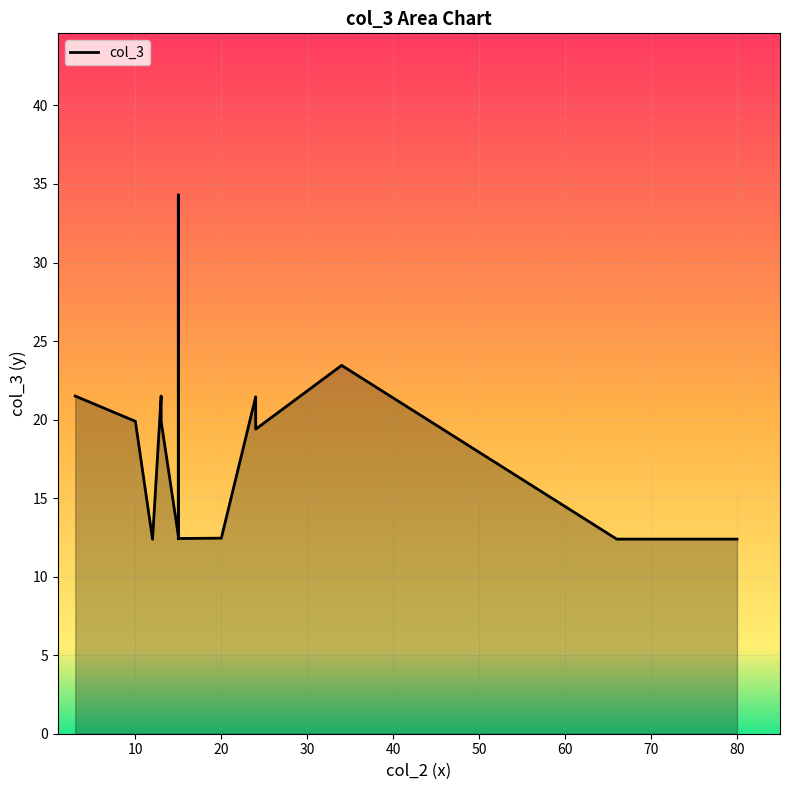

How many data points are less than 19?

8